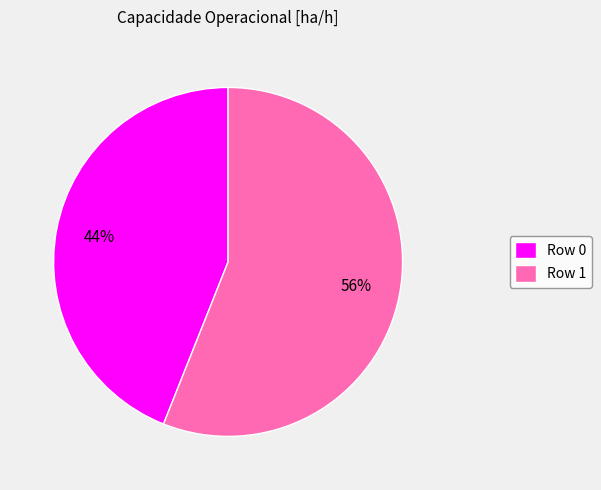

What is the smallest slice in the pie chart?

Row 0